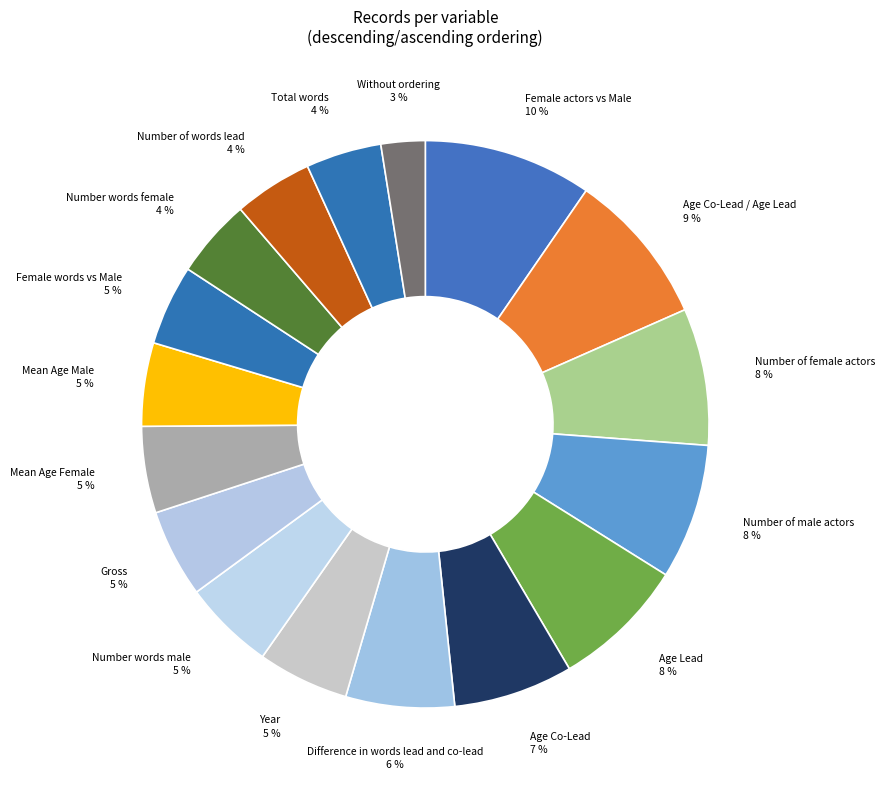

The Number of male actors slice represents 15% of the pie. True or false?

False